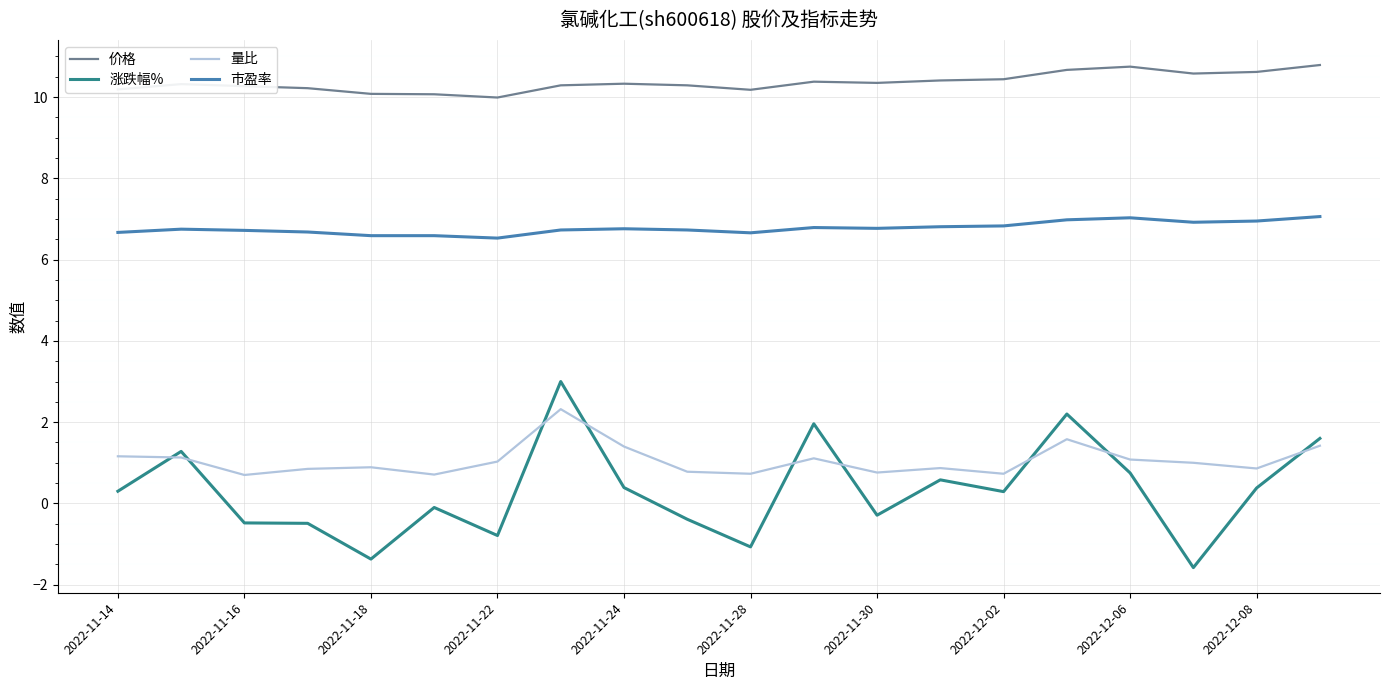

Which series has the largest total across all categories?

价格